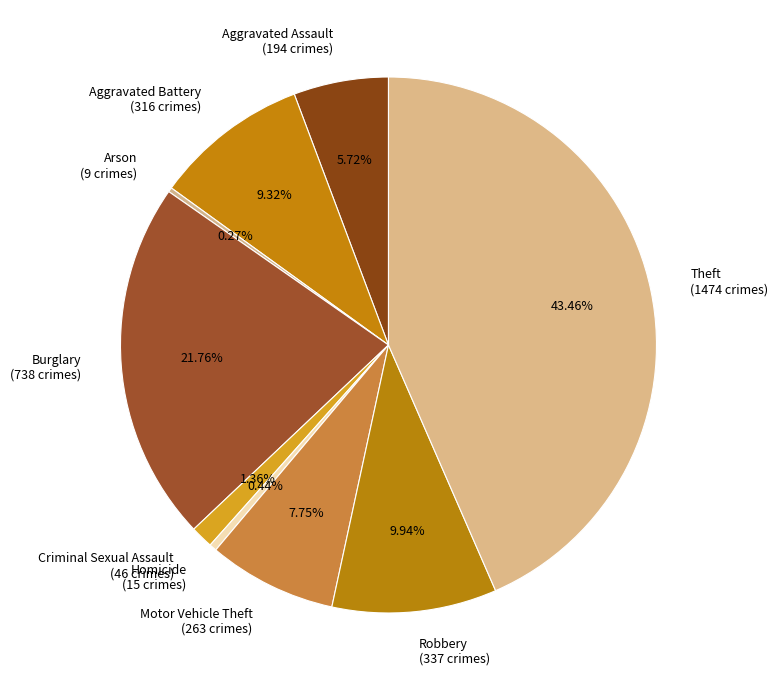

To the nearest percent, what is the average slice percentage?

11%